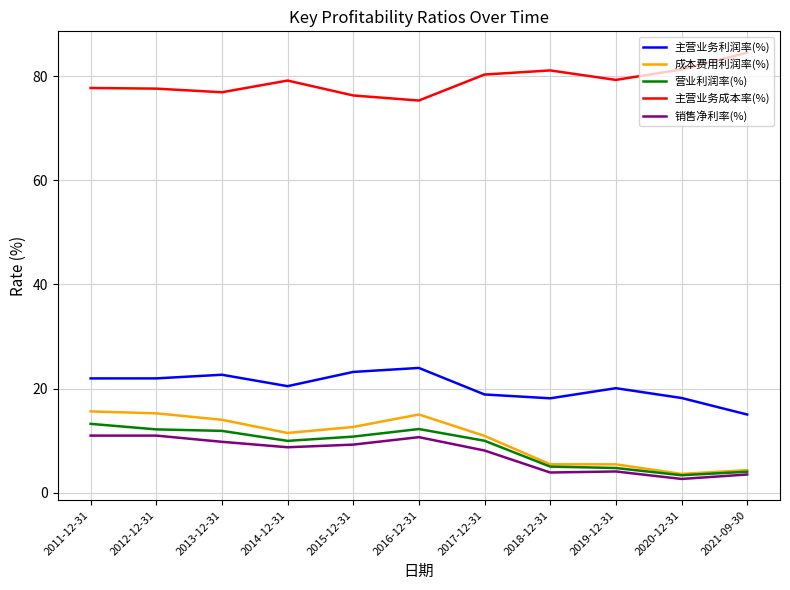

The value of 主营业务利润率(%) at 2012-12-31 is 22.0. True or false?

True